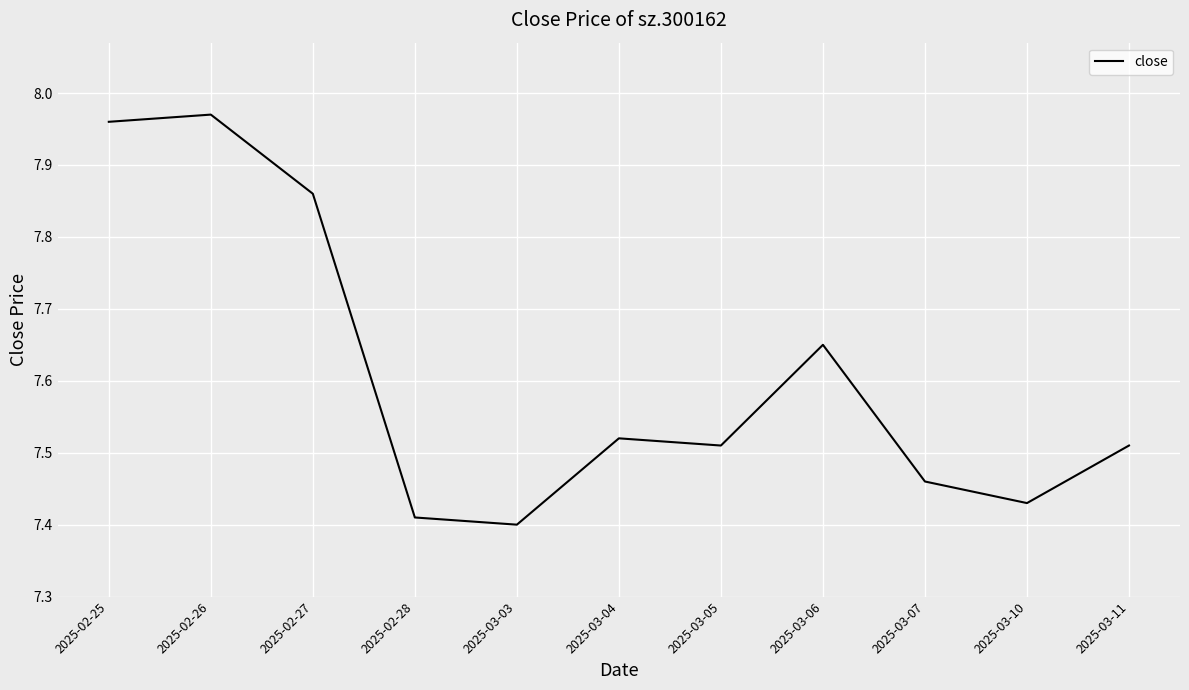

Is this an area chart (filled region under the line)?

No